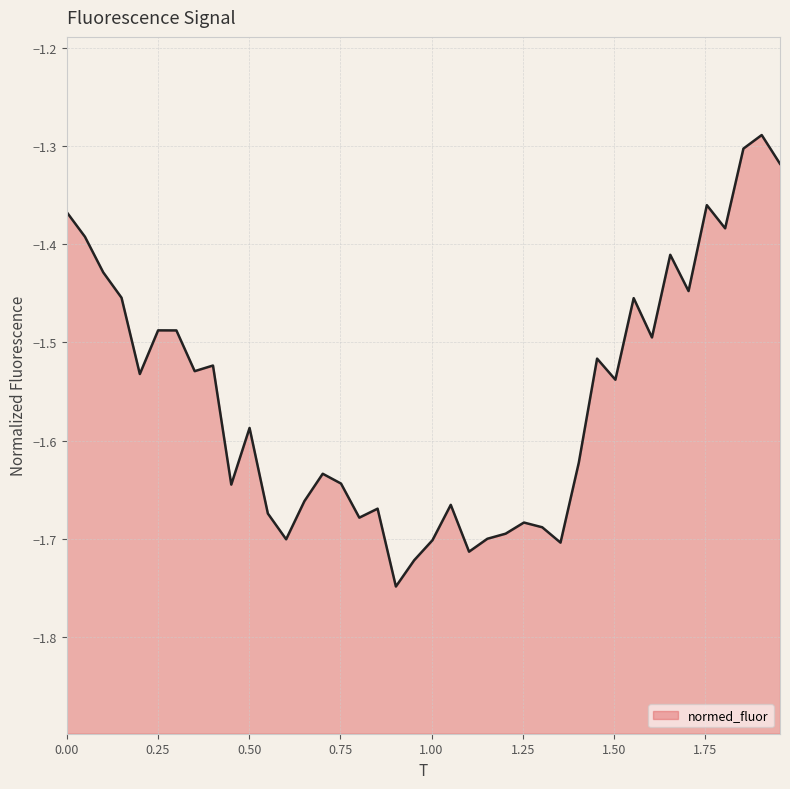

What is the sum of the values at 1.754257907542579 and 0.7518248175182481?

-3.0